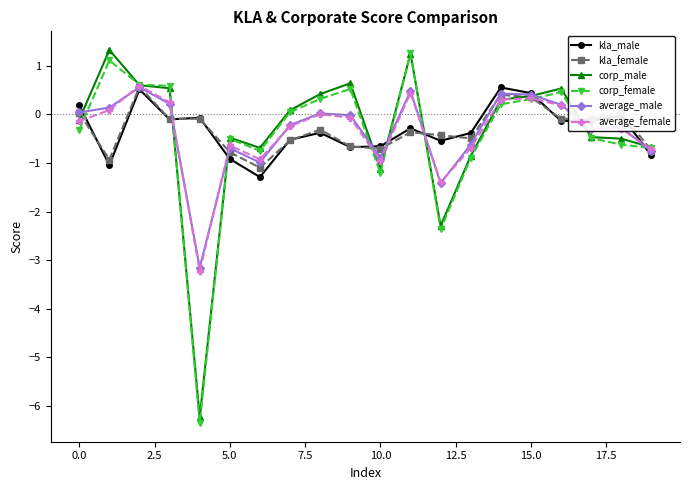

What is the maximum value shown in the chart?

1.3